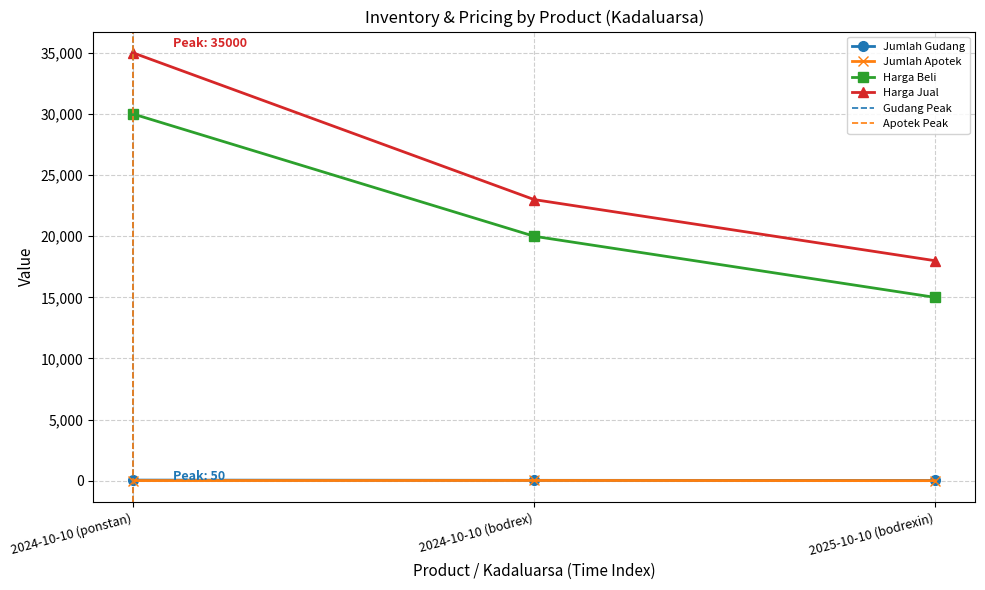

What is the maximum value for Jumlah Apotek?

20